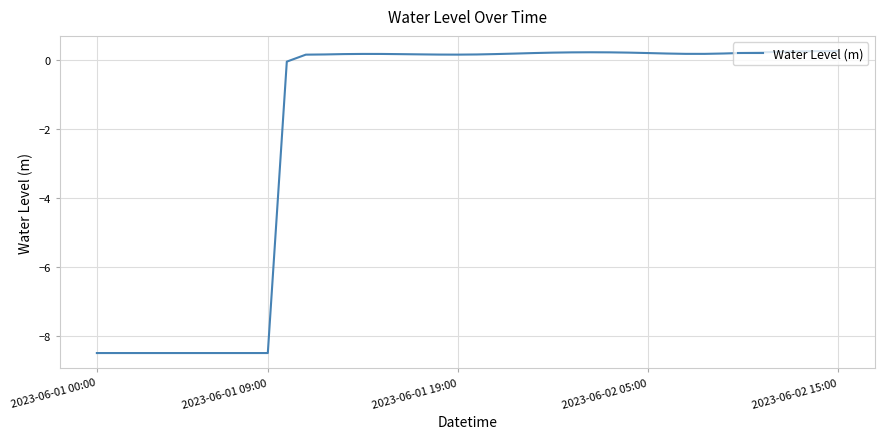

Count the number of values greater than 0.

29